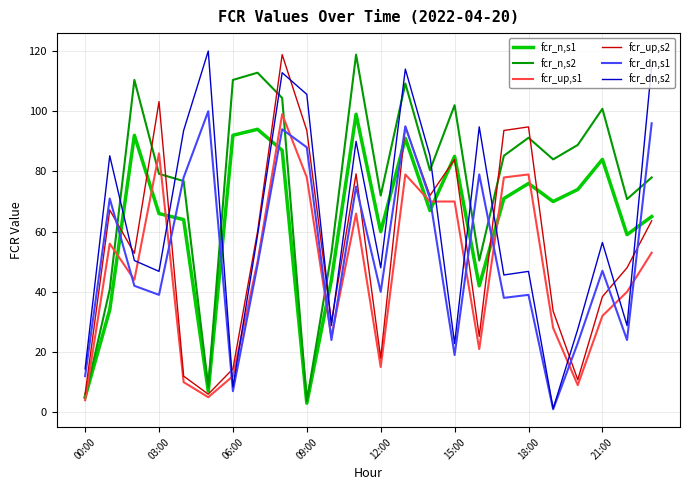

Does the chart have visible grid lines?

Yes